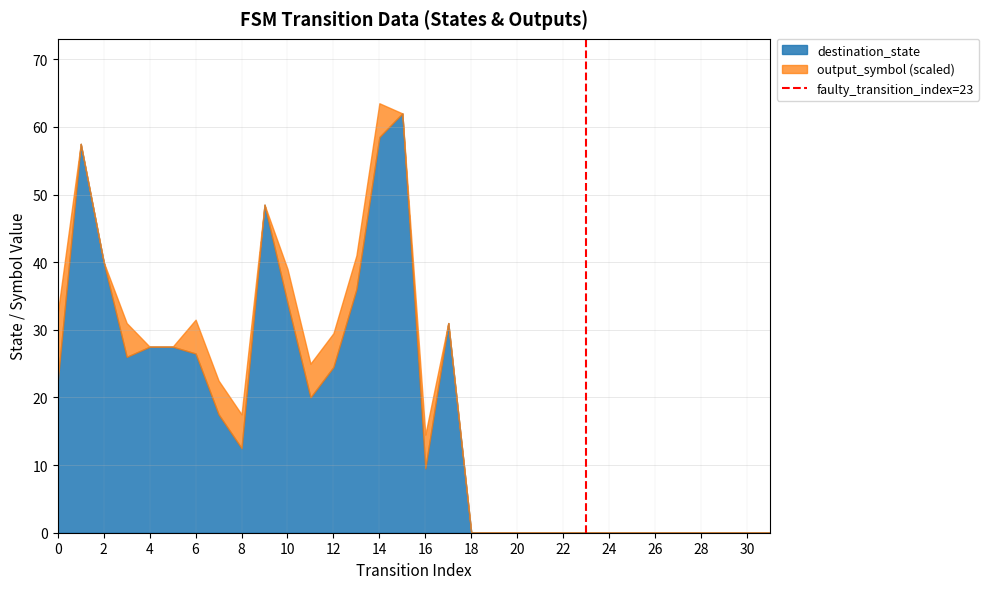

What is the total value across all series at 8?

17.5